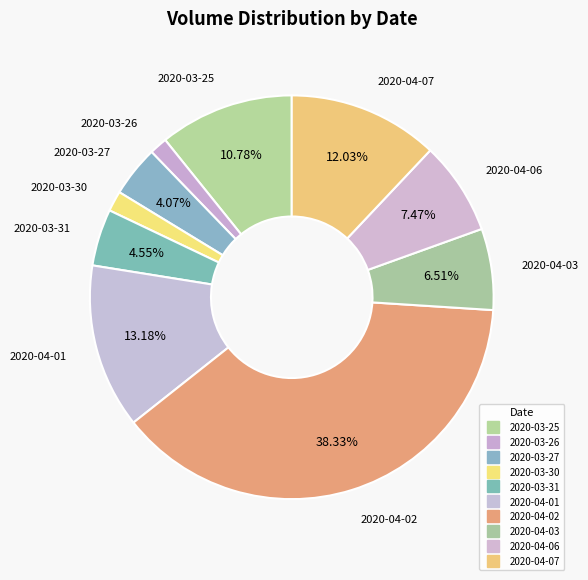

How many slices are in this pie chart?

10